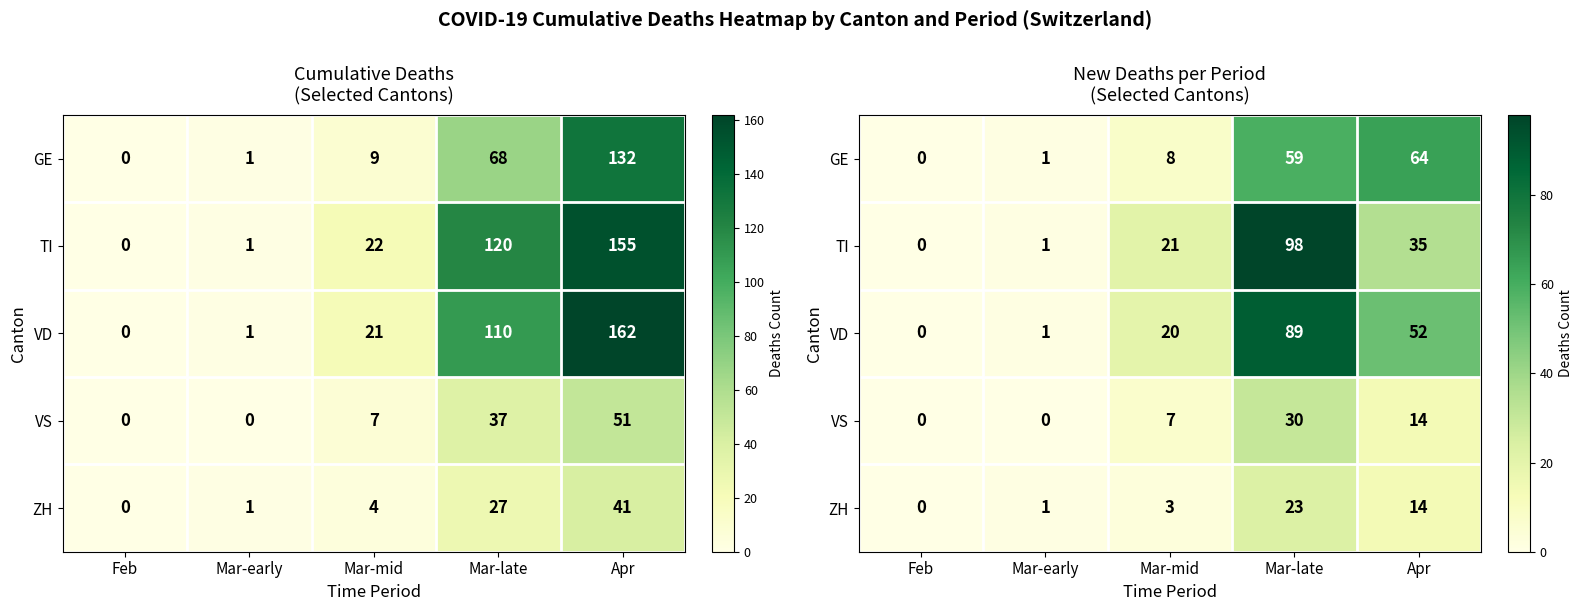

At which label does VS first exceed 7?

Mar-late